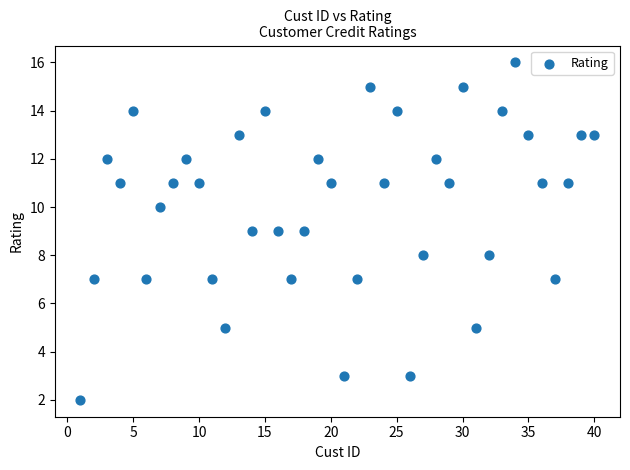

What is the range of Y values (max minus min)?

14